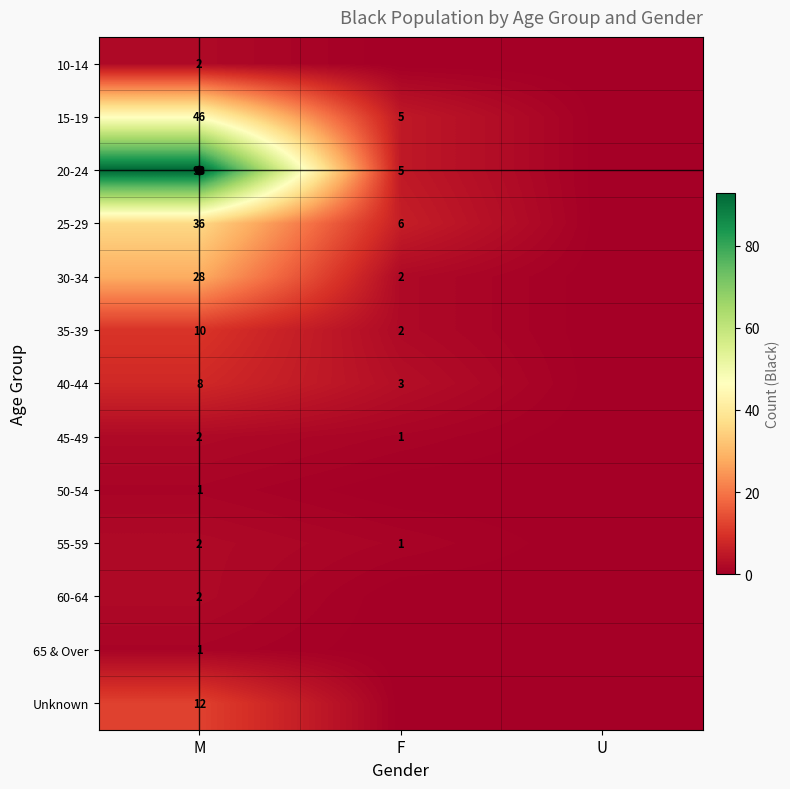

What is the maximum value shown in the chart?

93